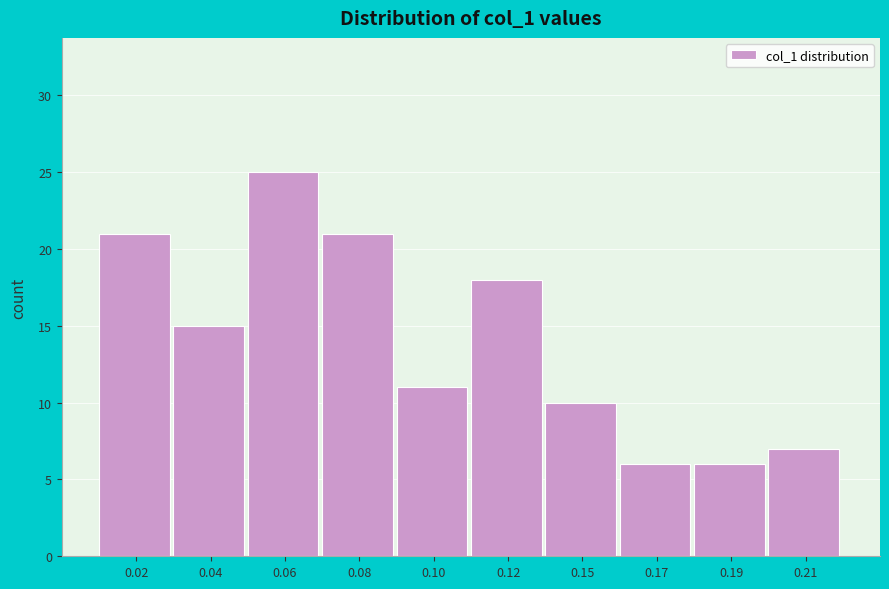

Reading left to right, list all the values displayed in this chart.

21	15	25	21	11	18	10	6	6	7